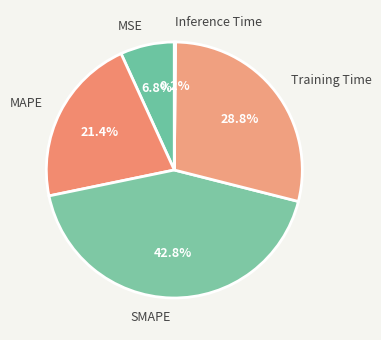

The MSE slice represents 13% of the pie. True or false?

False